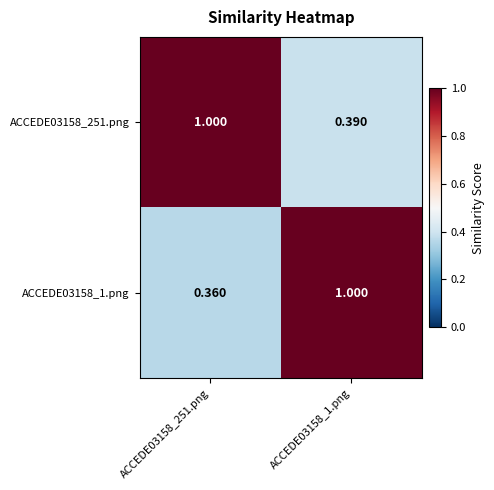

Reading left to right, extract all data points from this chart.

ACCEDE03158_251.png: ACCEDE03158_251.png=1.0	ACCEDE03158_1.png=0.4
ACCEDE03158_1.png: ACCEDE03158_251.png=0.4	ACCEDE03158_1.png=1.0